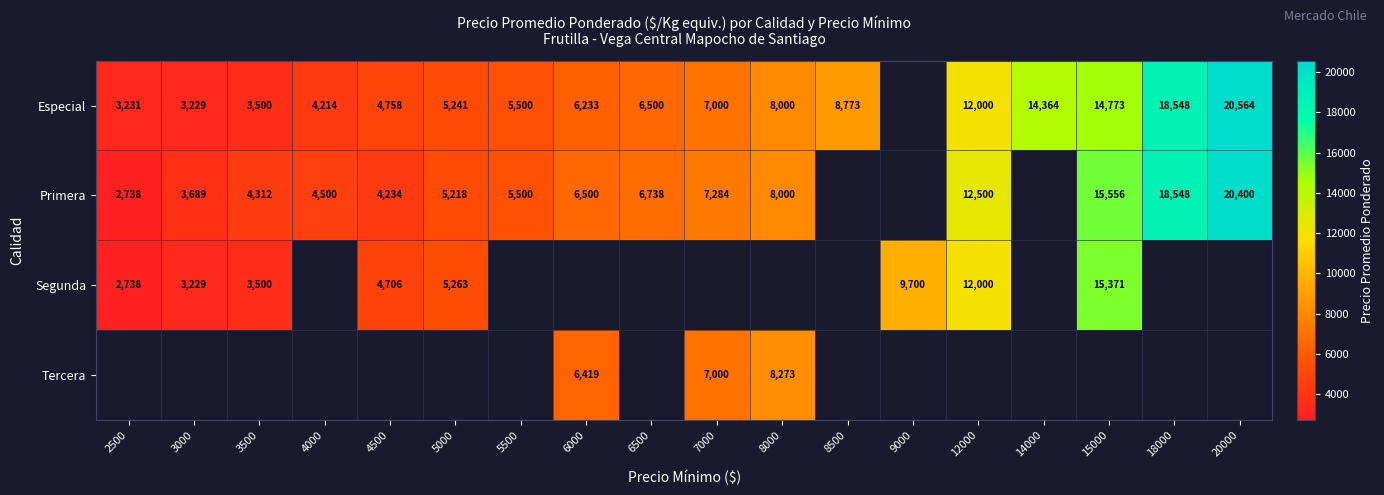

Is it true that Especial equals 5140 at 2500?

False